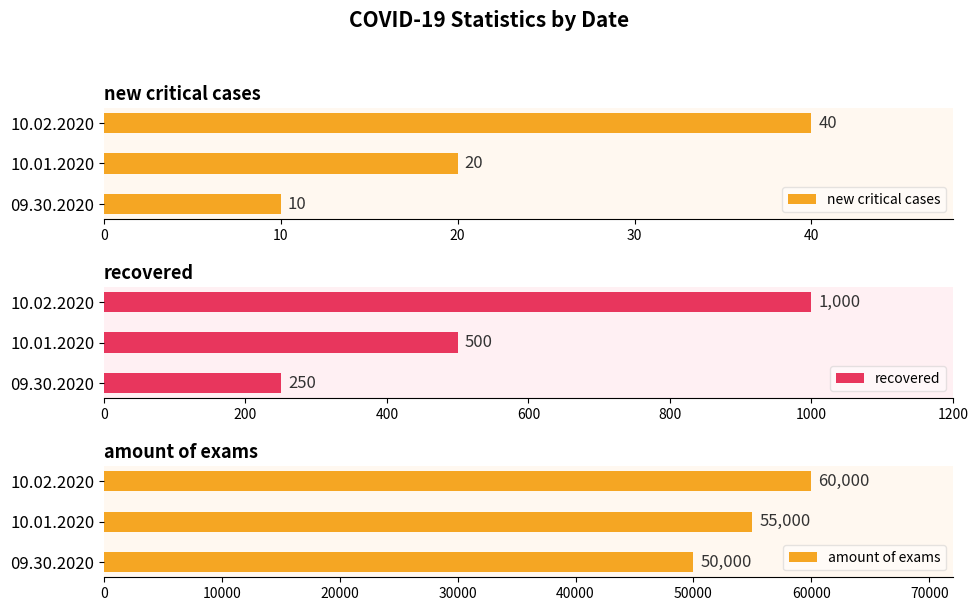

Read the recovered value at 09.30.2020.

250